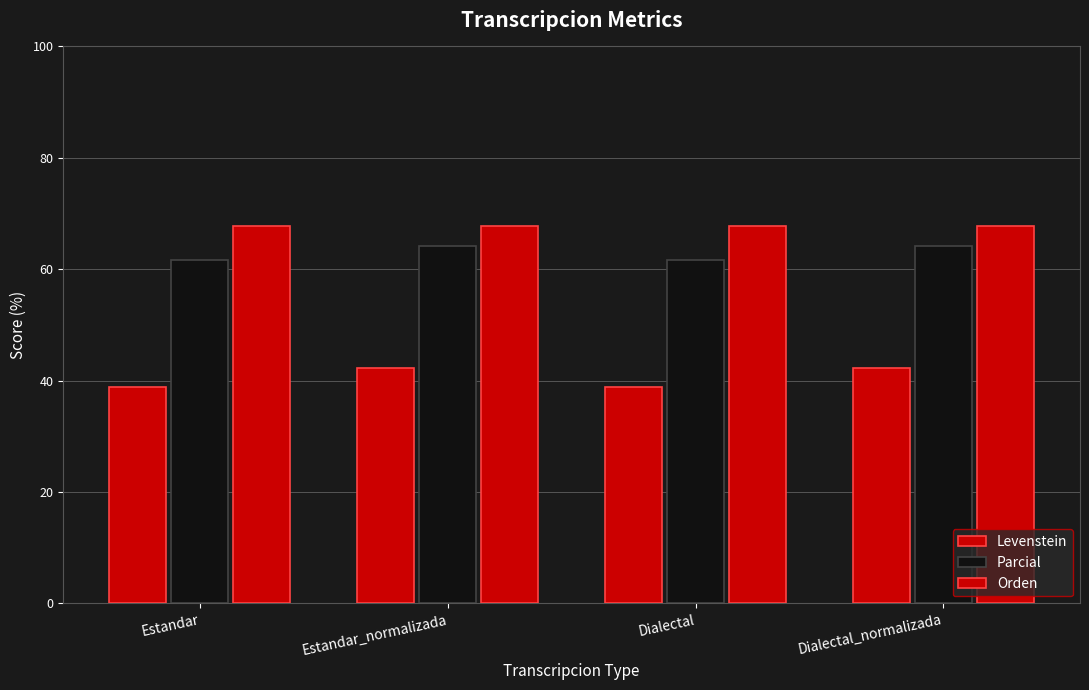

Which series has the largest range (max minus min)?

Levenstein